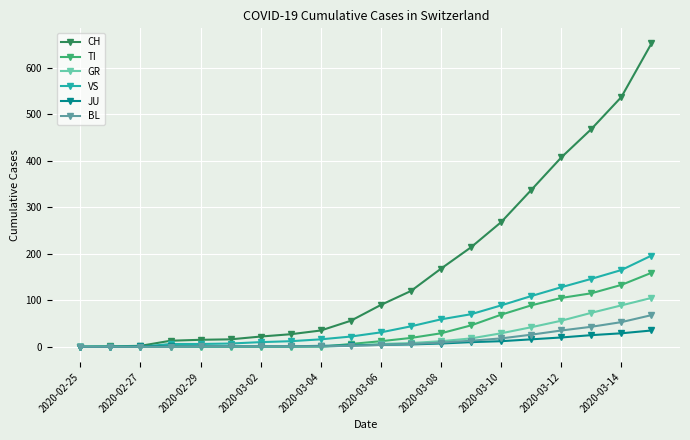

What is the greatest value displayed?

652